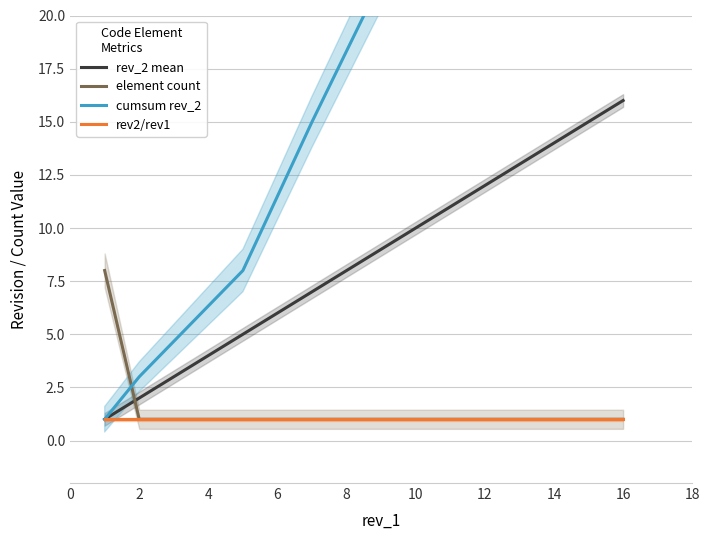

What is the difference between the highest and lowest values at 2?

2